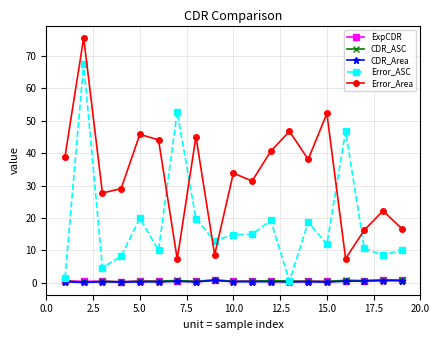

Which series has the largest total across all categories?

Error_Area